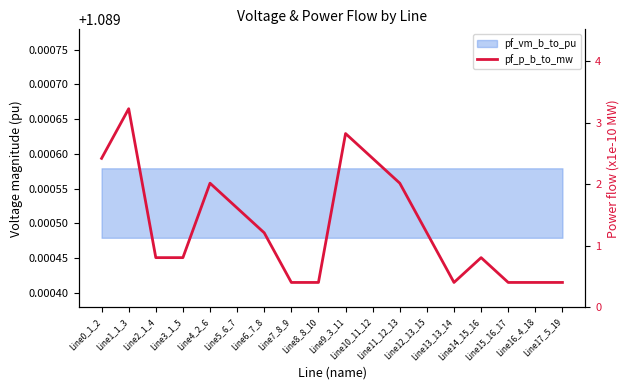

The chart shows a value of 2.7 at Line11_12_13. True or false?

False